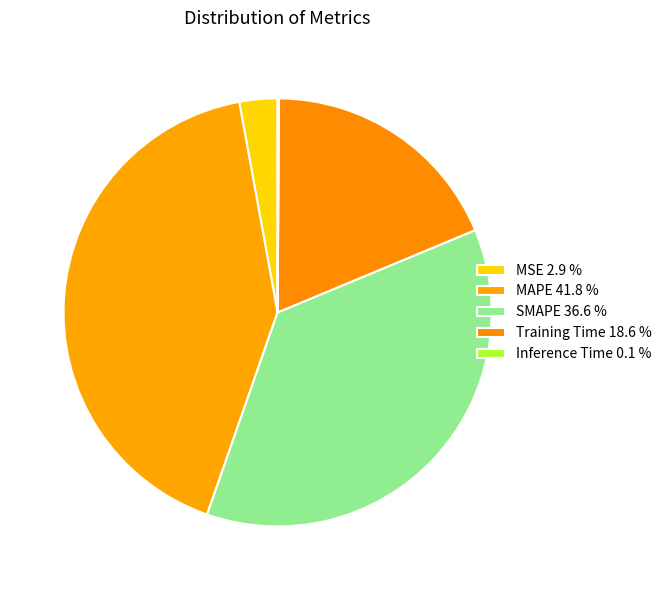

Rank the categories by value from lowest to highest.

Inference Time, MSE, Training Time, SMAPE, MAPE